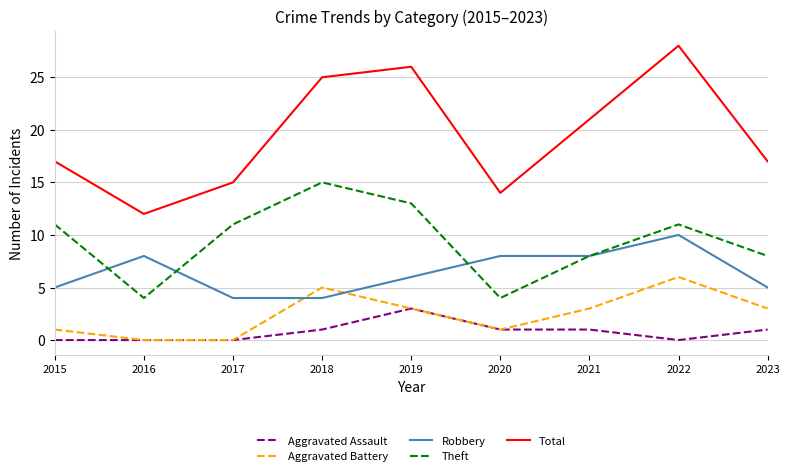

How many Theft values are between 8 and 11?

5